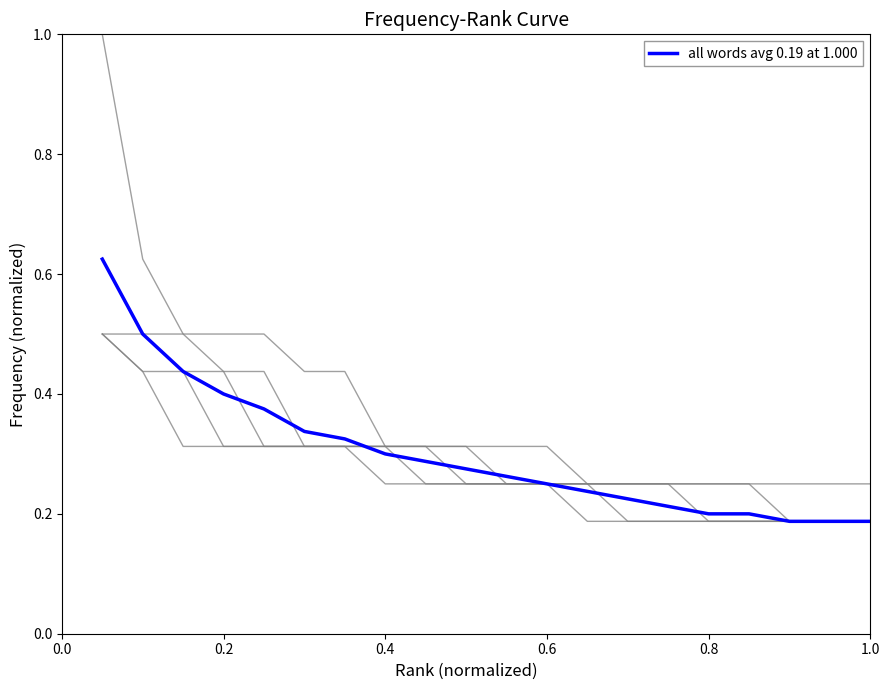

The all words avg 0.19 at 1.000 series shows 0.4 at 0.6. True or false?

False